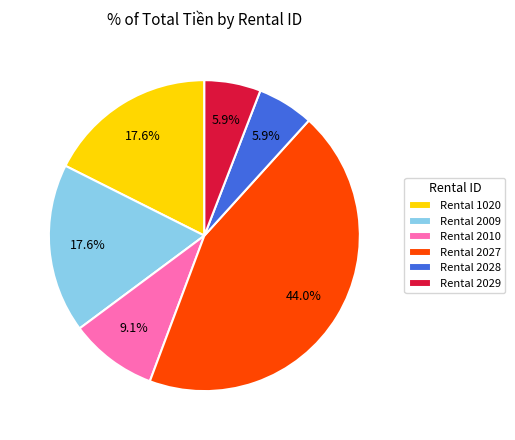

Do Rental 2010 and Rental 2028 together represent more than half of the pie?

No